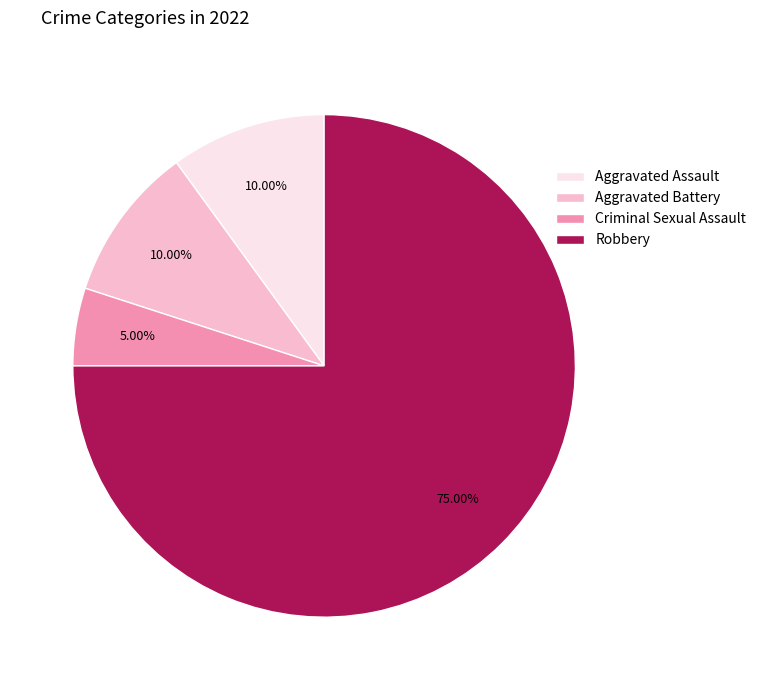

What is the smallest slice in the pie chart?

Criminal Sexual Assault